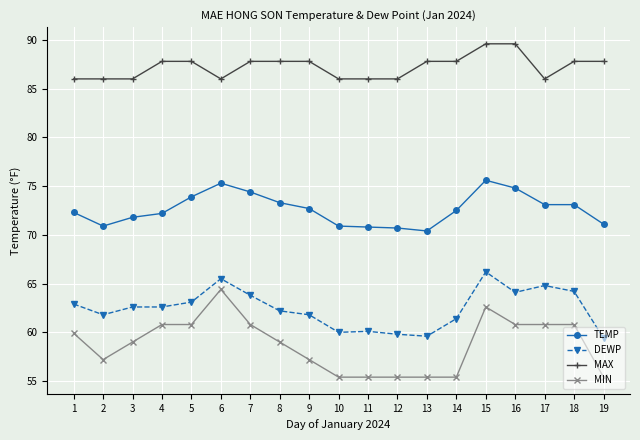

True or false: TEMP and MIN cross at least once.

False